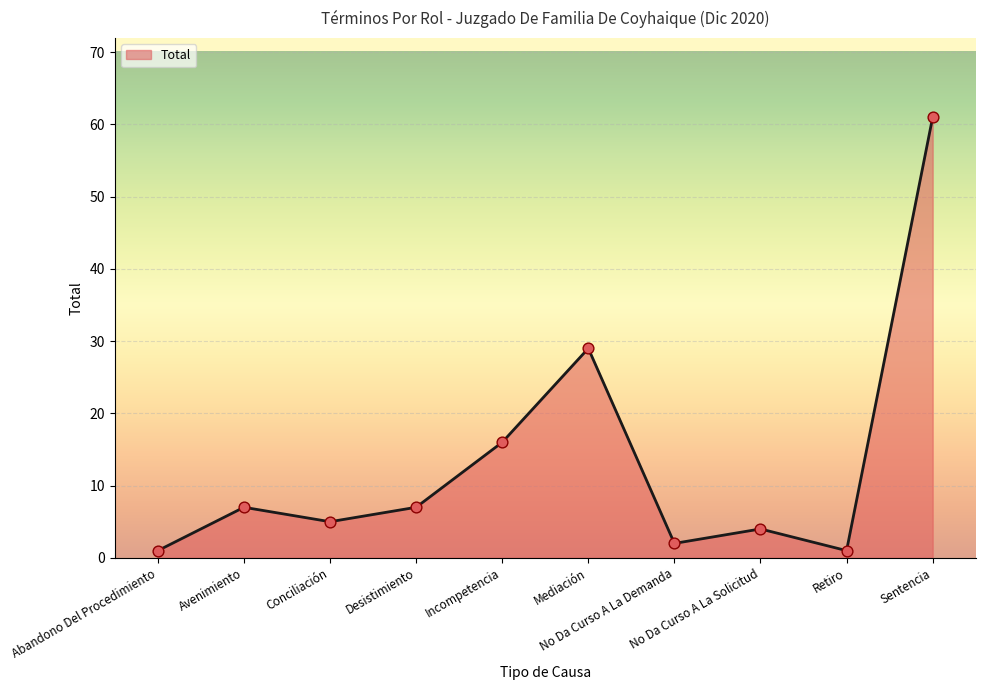

What is the change in value from Mediación to Sentencia?

+32